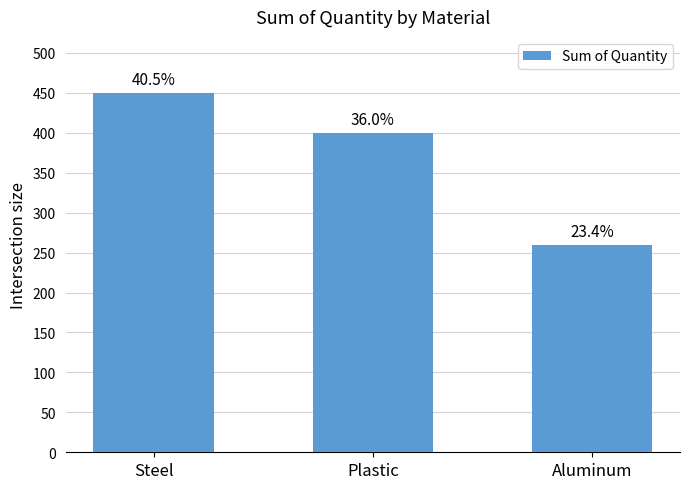

Which category has the lowest value across all series?

Aluminum